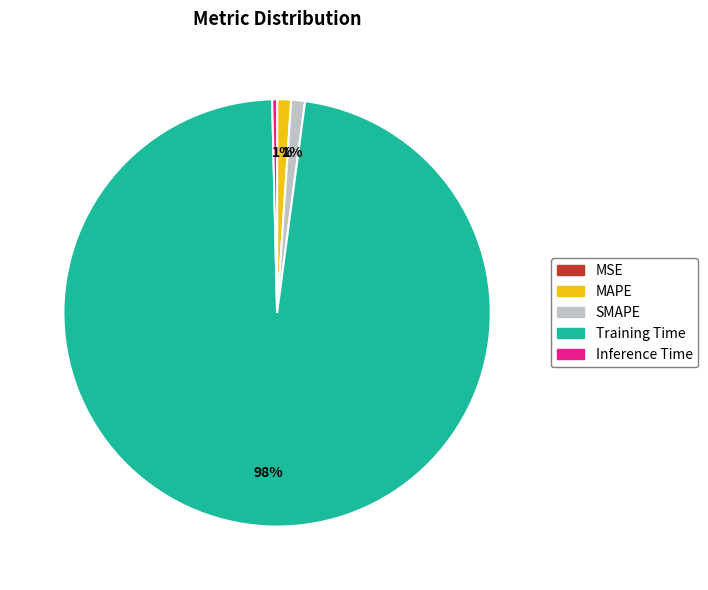

To the nearest percent, what percentage of the pie is MAPE?

1%